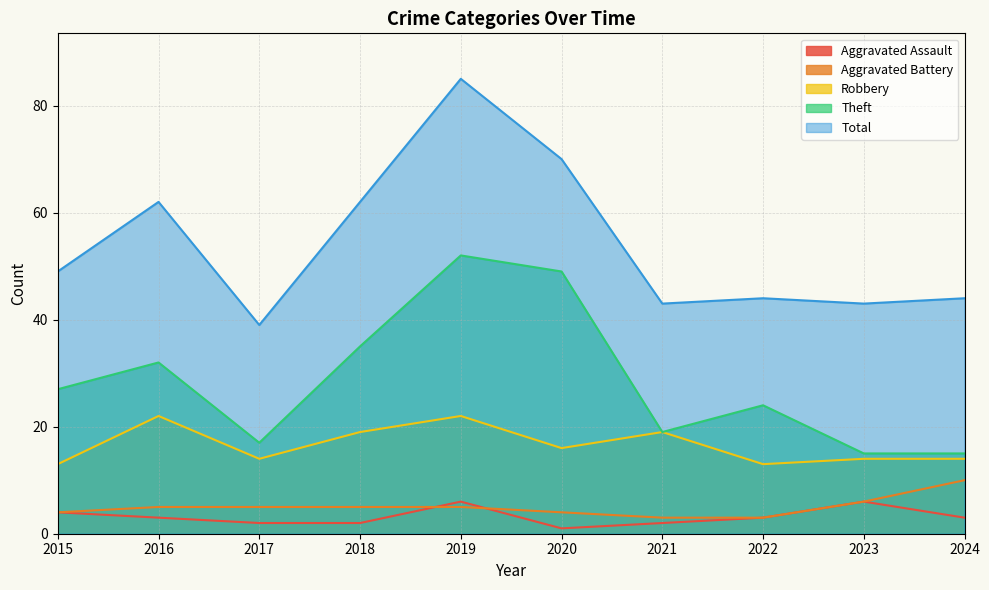

What is the difference between the highest and lowest values at 2022?

41